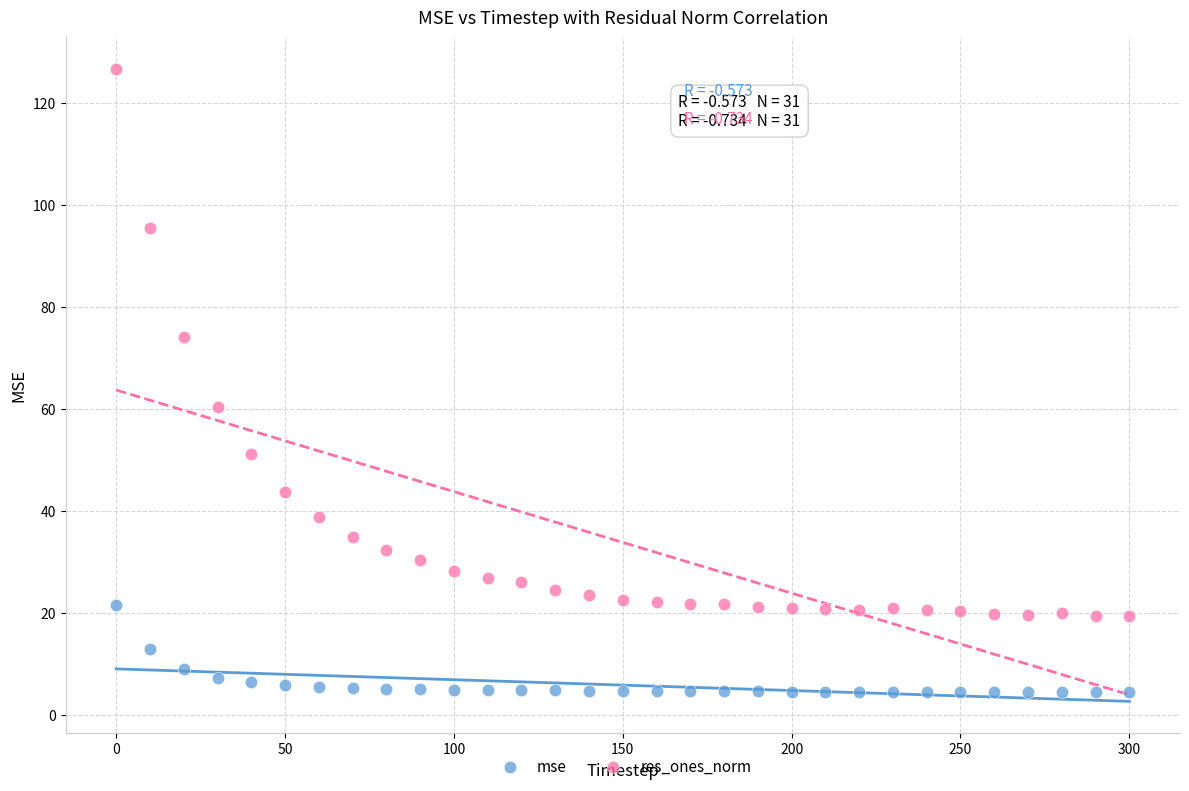

Across all data points, what is the range of Y values (max minus min)?

122.2